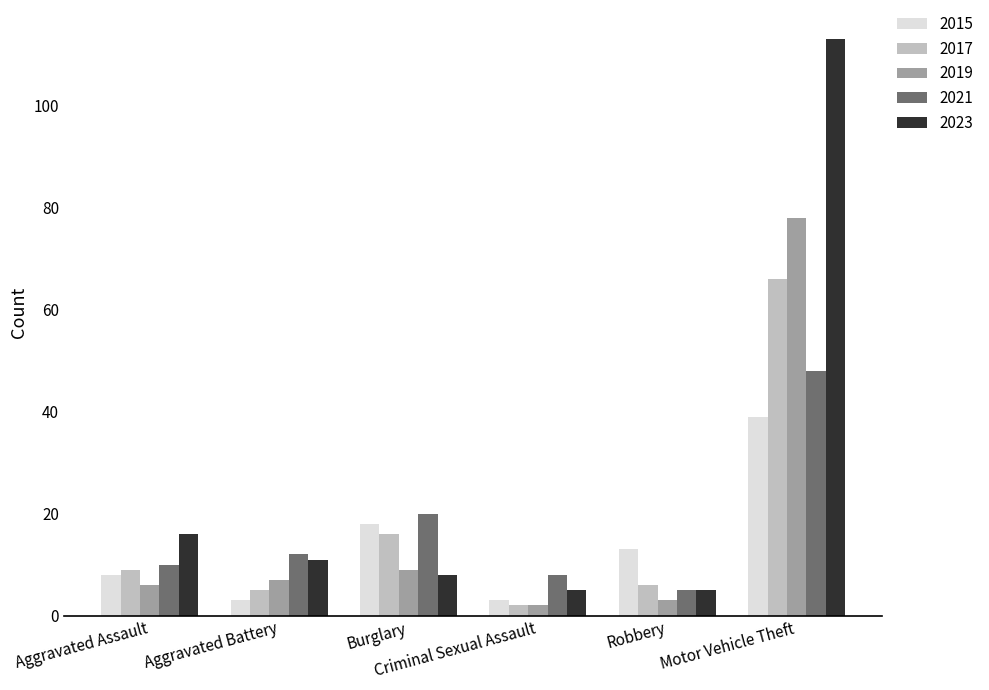

What position from the right is Criminal Sexual Assault?

3